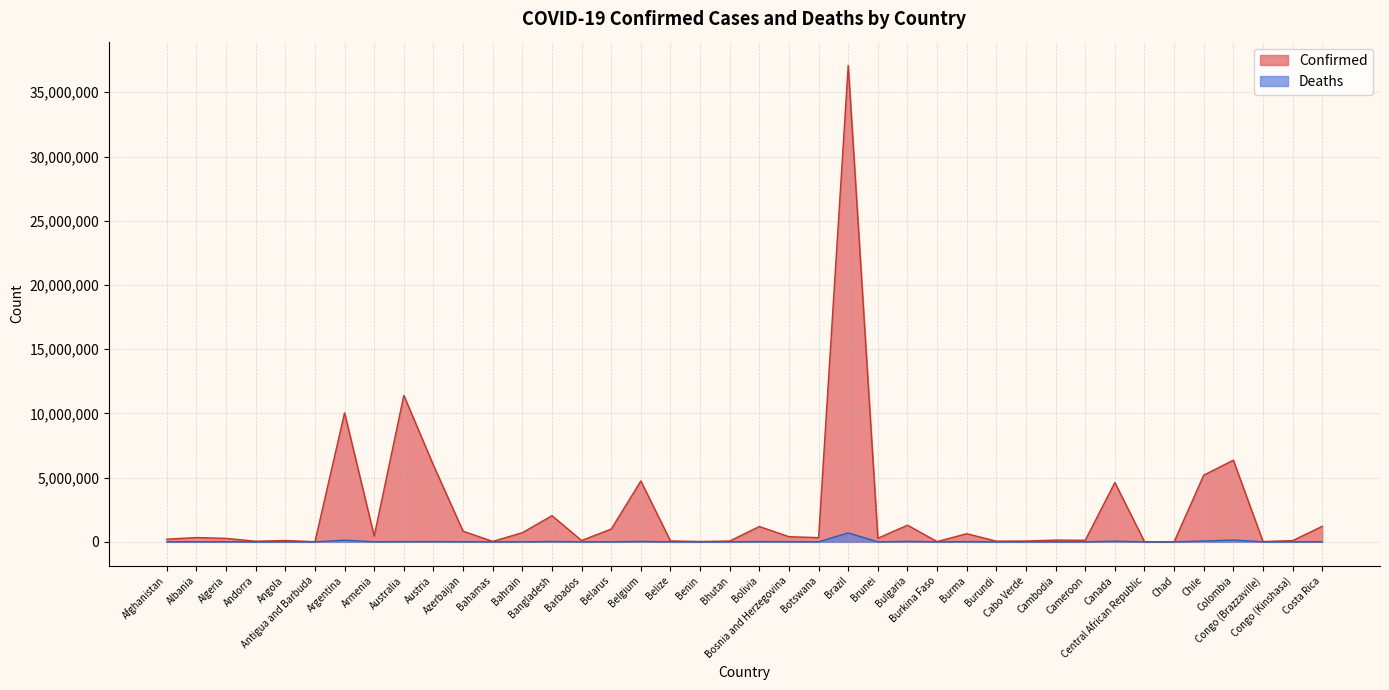

In Confirmed, how many points are higher than both neighbors (excluding endpoints)?

13